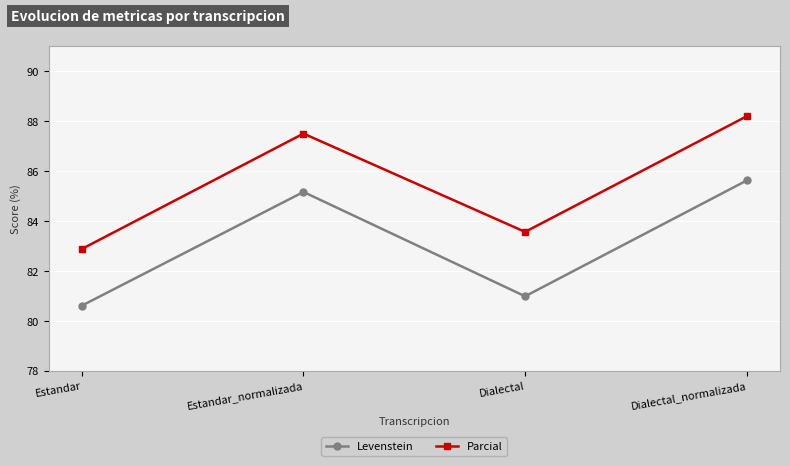

What is the label of the 3rd point from the left?

Dialectal